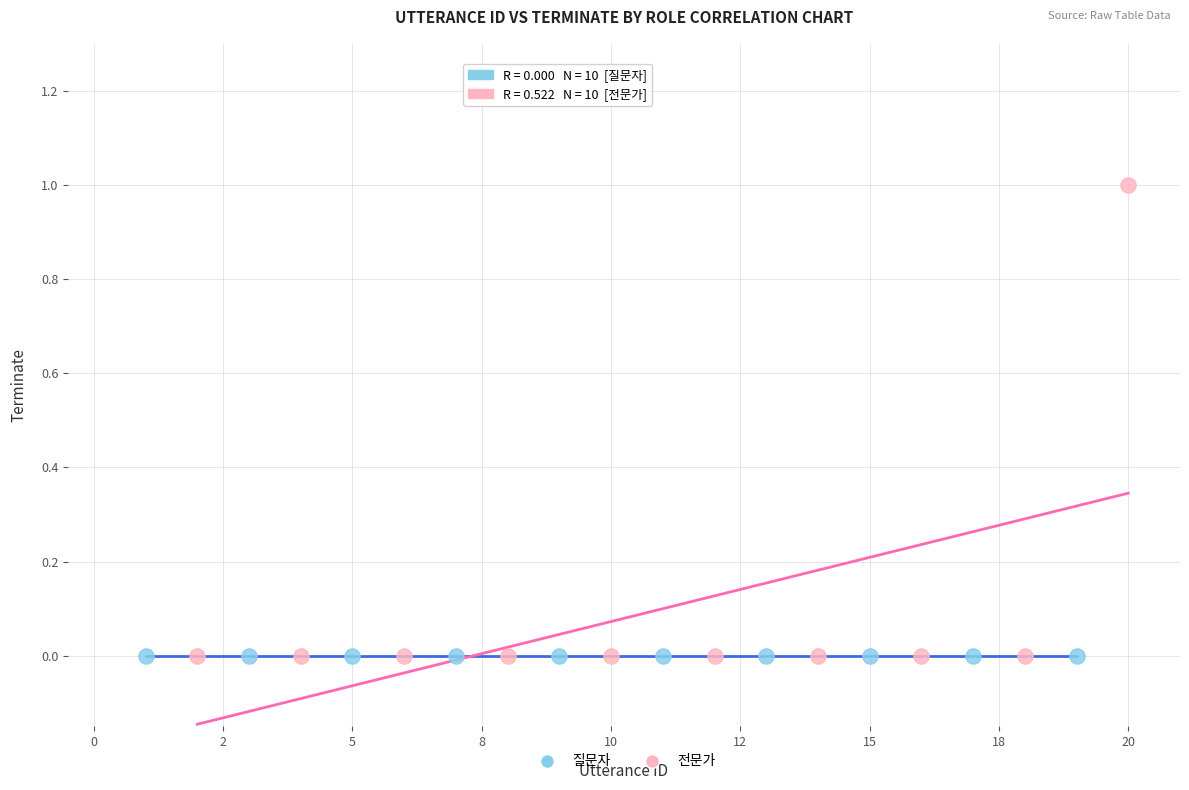

Which series reaches the maximum Y coordinate?

전문가